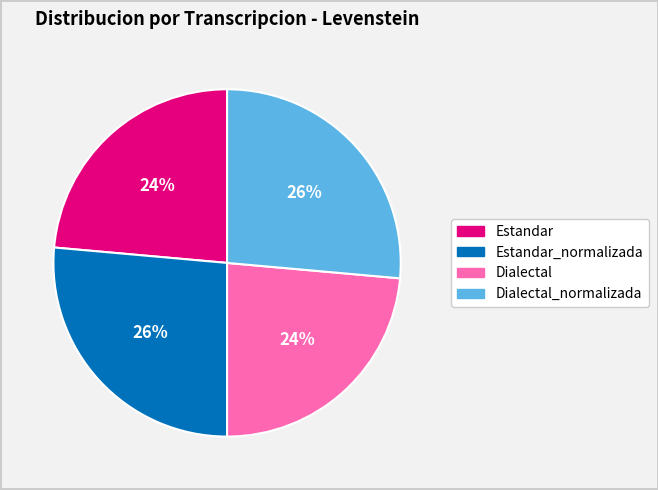

Count the number of slices in the pie.

4